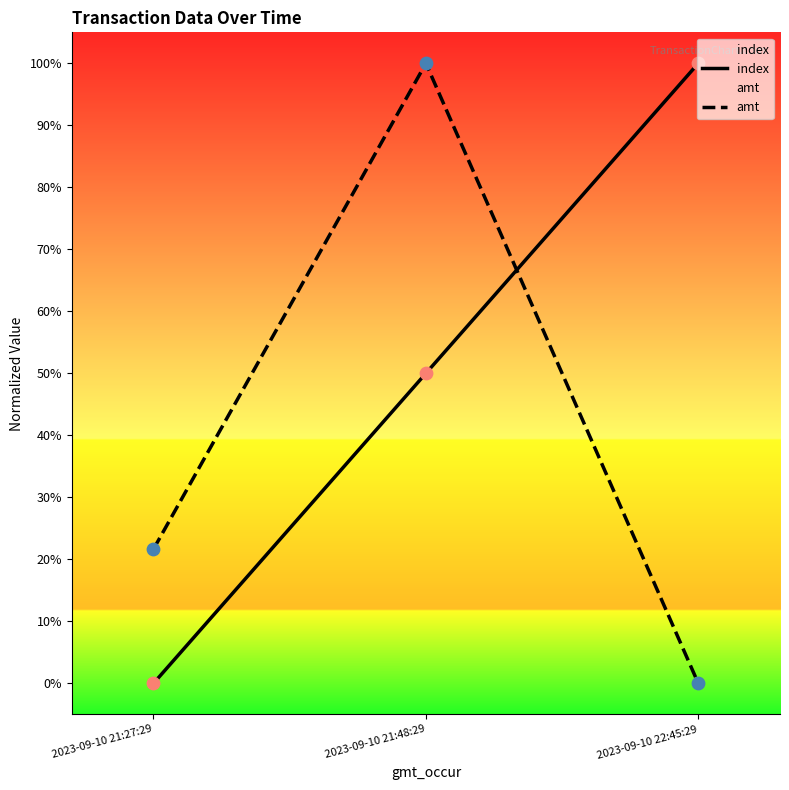

Which series contains the highest Y value?

amt